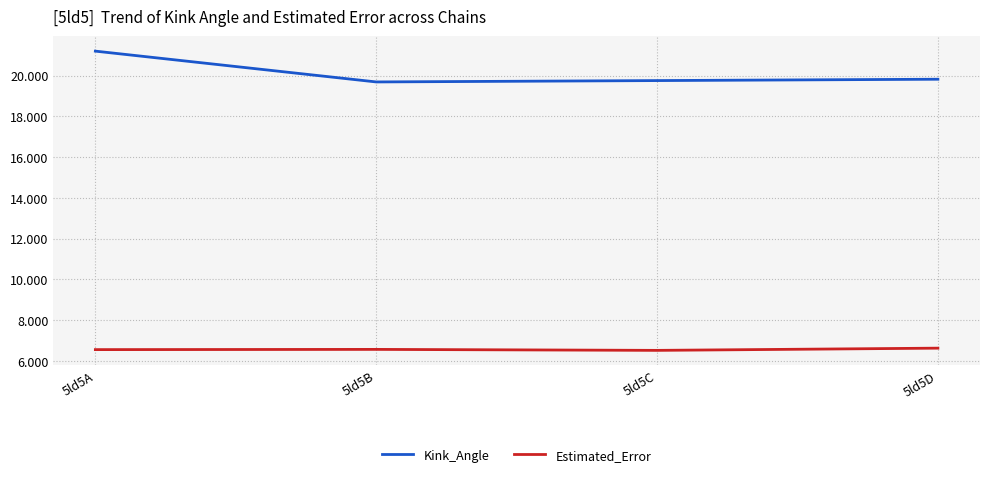

How many Kink_Angle values are between 19 and 21?

3